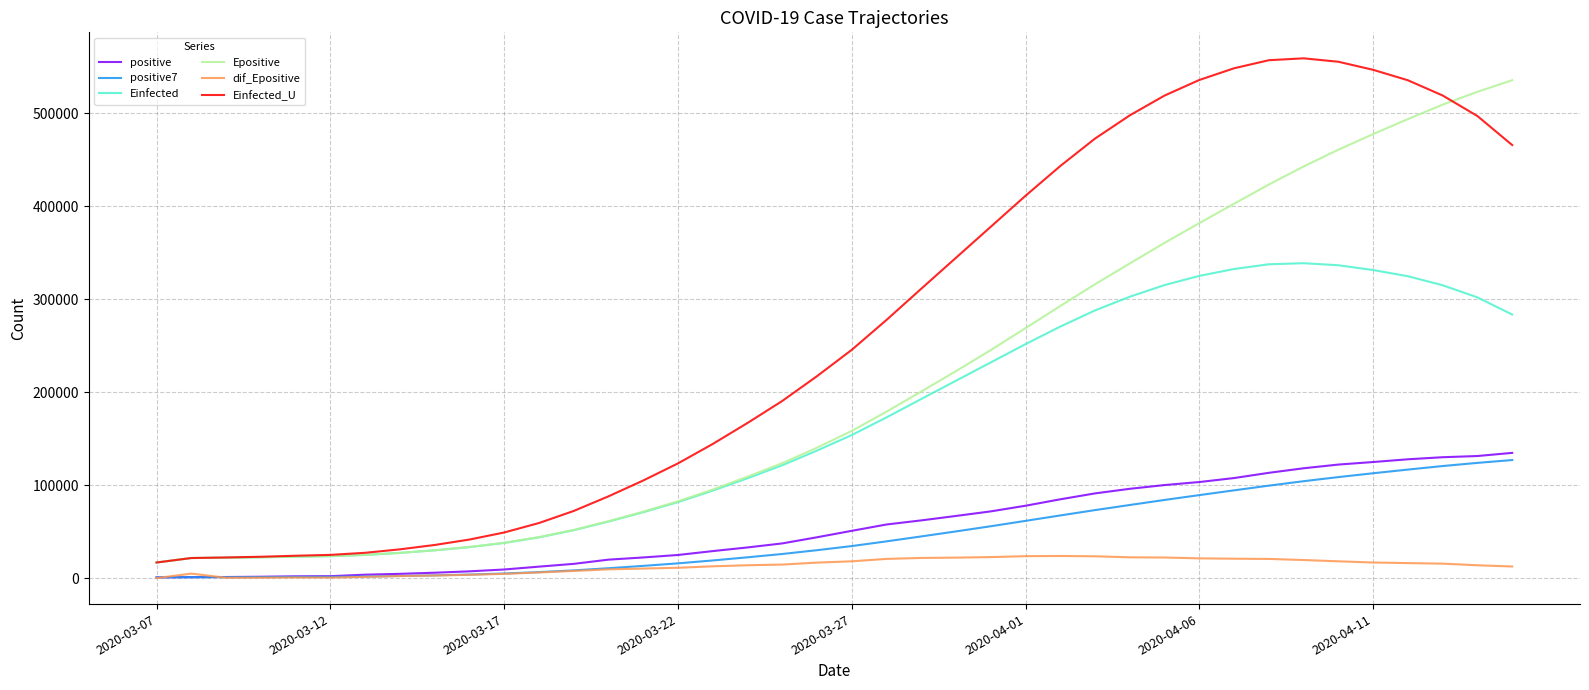

True or false: Einfected and positive7 intersect in this chart.

False